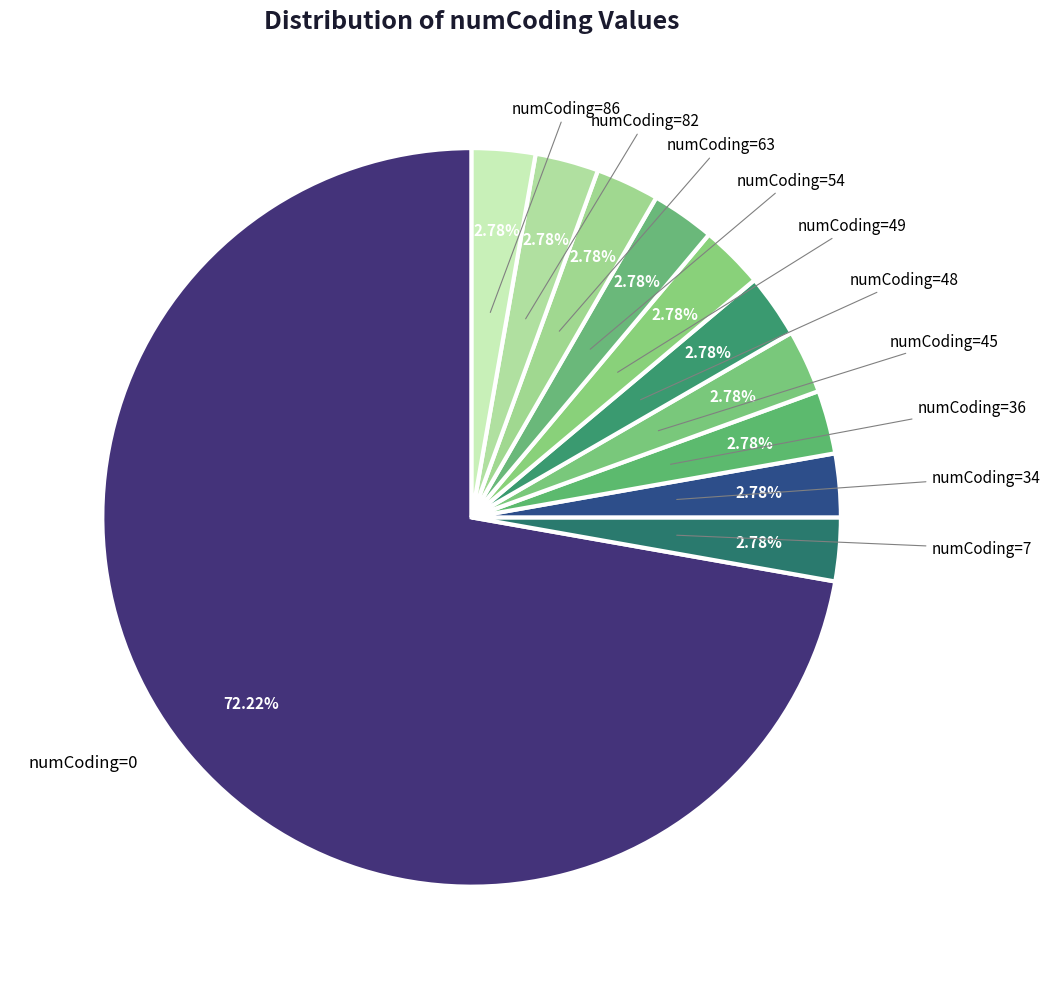

Which slice is the largest?

numCoding=0